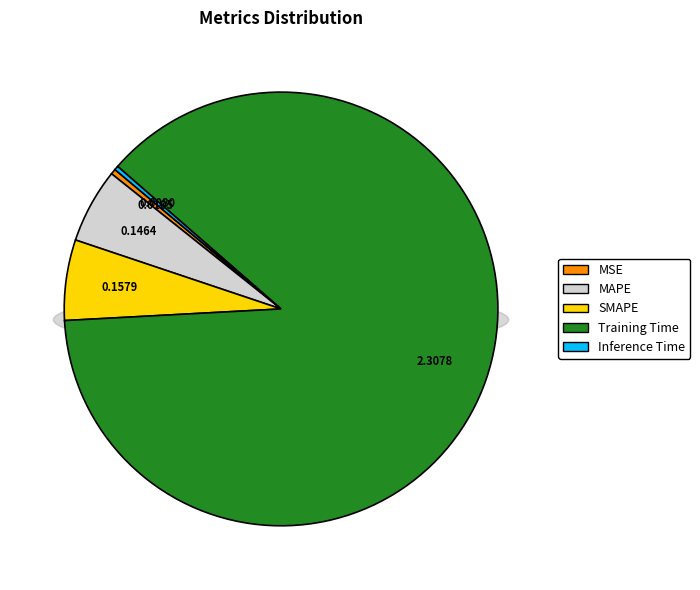

The MAPE slice represents 6% of the pie. True or false?

True